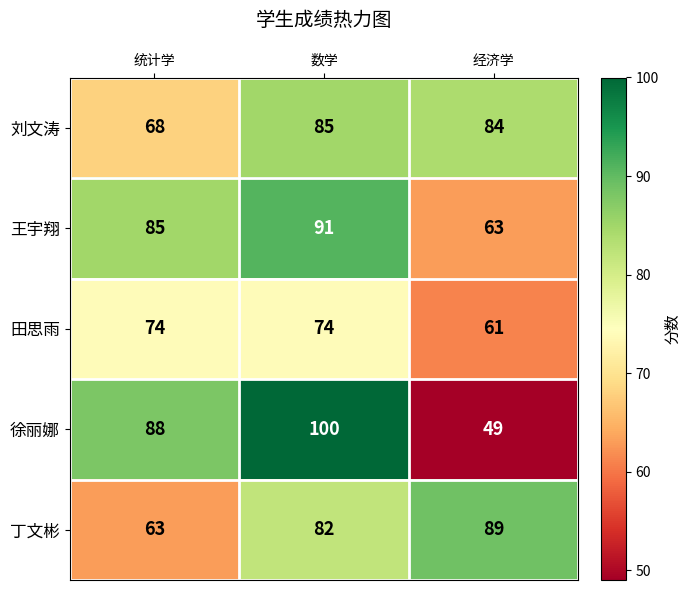

What is the difference between the highest and lowest values at 数学?

26